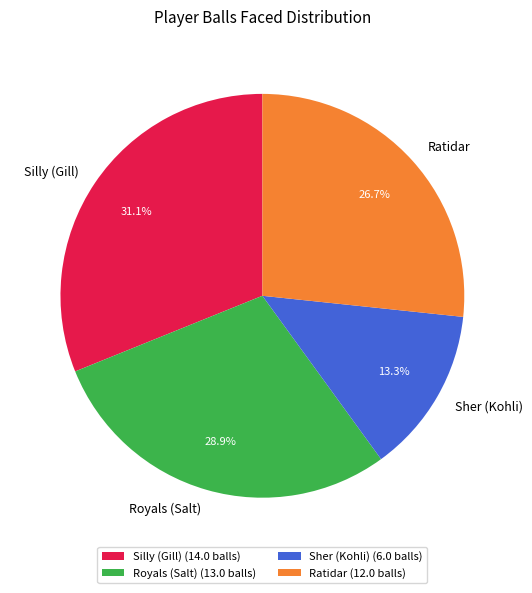

To the nearest percent, what portion does Silly (Gill) represent?

31%